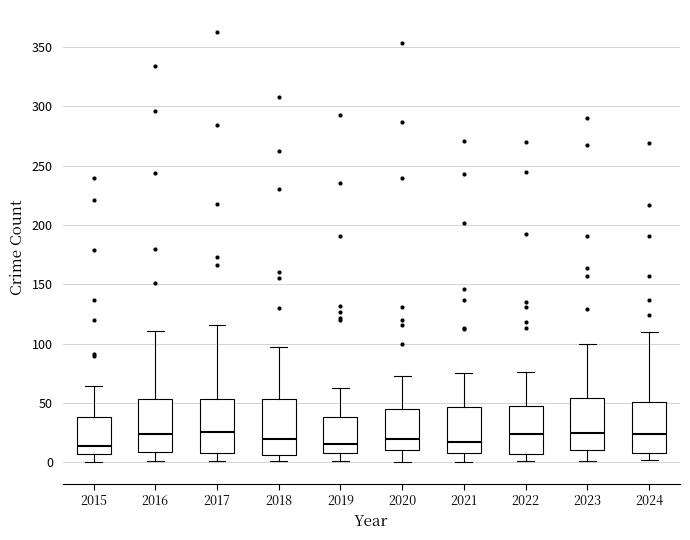

Reading left to right, read every box against the y-axis: the position of its median line, the range the box covers, and the ends of its whiskers. The values are not printed on the chart, so give them approximately, as read against the axis.

2015: median 15, box 5 to 40, whiskers 0 to 65
2016: median 25, box 10 to 55, whiskers 0 to 110
2017: median 25, box 10 to 55, whiskers 0 to 115
2018: median 20, box 5 to 55, whiskers 0 to 95
2019: median 15, box 10 to 40, whiskers 0 to 65
2020: median 20, box 10 to 45, whiskers 0 to 75
2021: median 20, box 10 to 45, whiskers 0 to 75
2022: median 25, box 5 to 50, whiskers 0 to 75
2023: median 25, box 10 to 55, whiskers 0 to 100
2024: median 25, box 10 to 50, whiskers 0 to 110